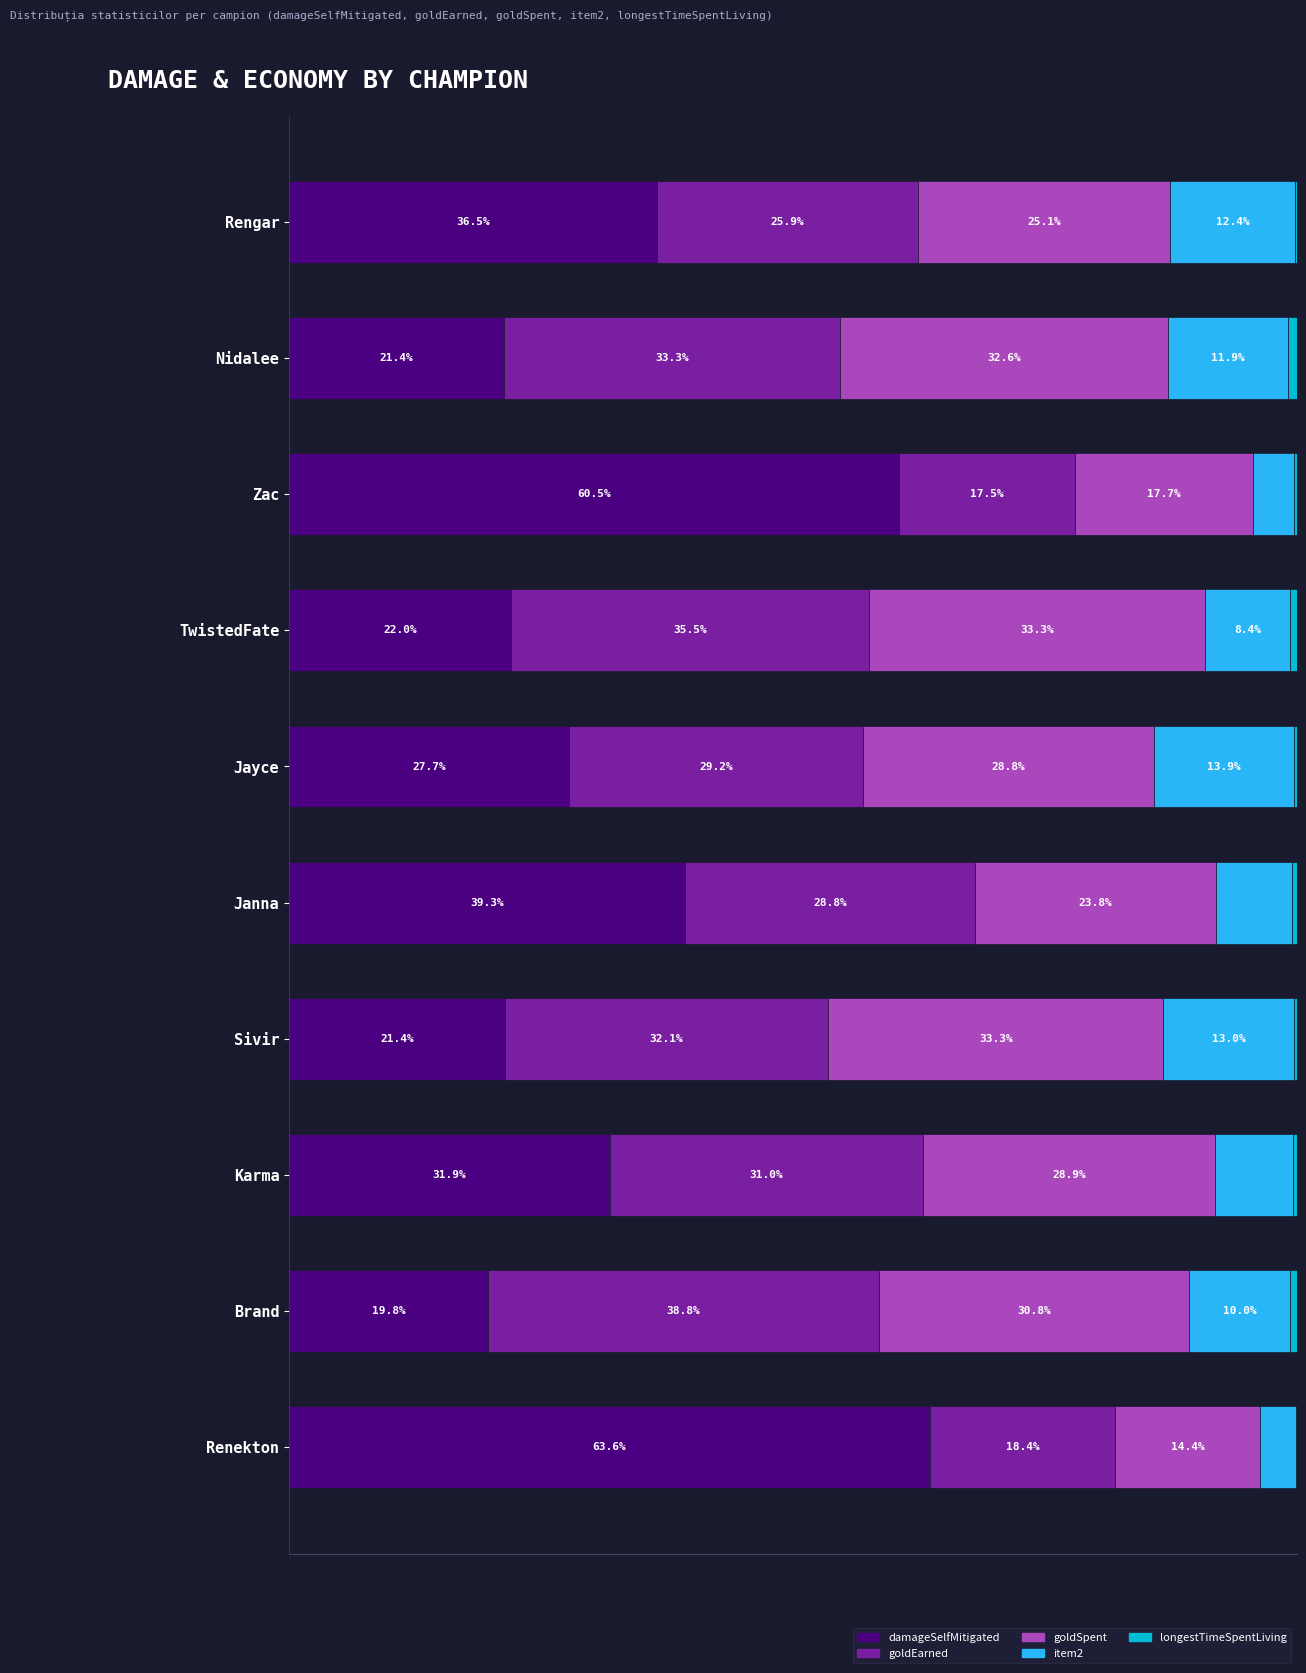

Which category has the highest value in the damageSelfMitigated series?

Renekton